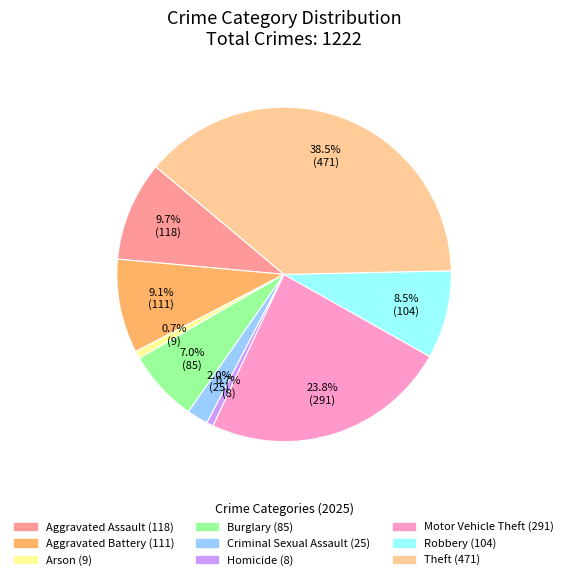

Does Criminal Sexual Assault represent more than half of the total?

No